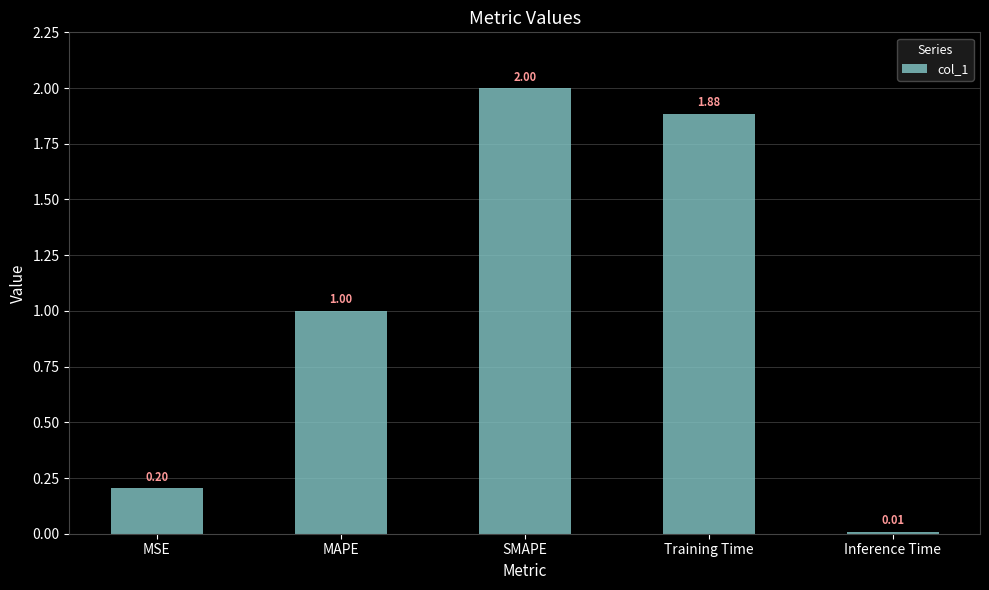

What is the change in value from SMAPE to Inference Time?

-2.0